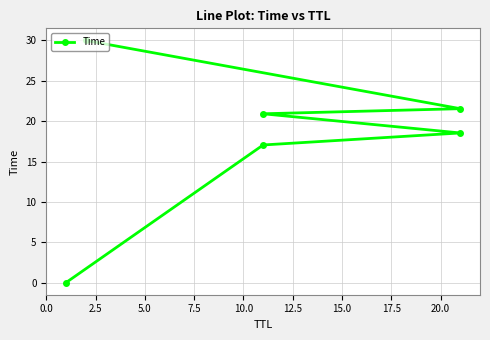

What is the change in value from 0.0 to 7.5?

+20.9